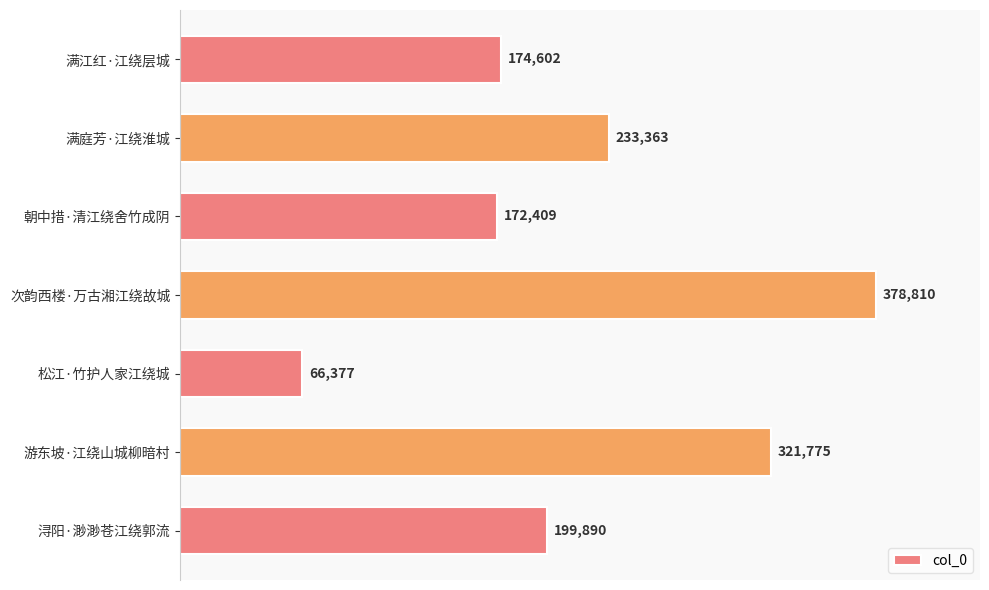

The chart shows a value of 378810 at 次韵西楼·万古湘江绕故城. True or false?

True